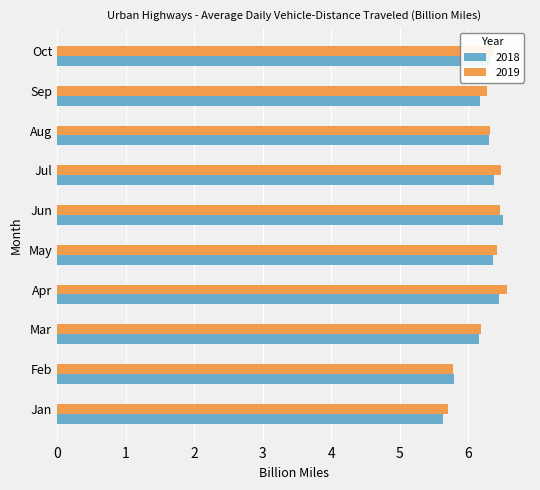

What is the difference between the second highest and minimum values in the 2018 series?

0.8